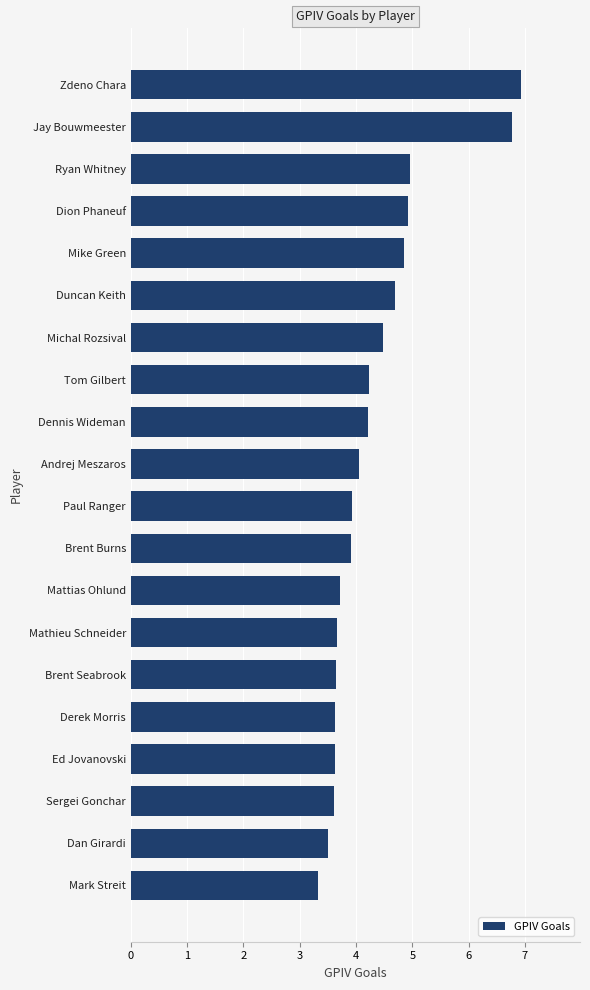

What is the change in value from Michal Rozsival to Zdeno Chara?

+2.5